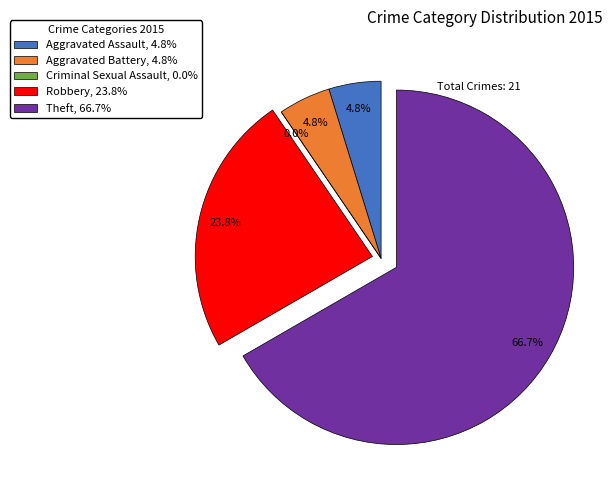

Is there any slice that represents more than half of the pie?

Yes